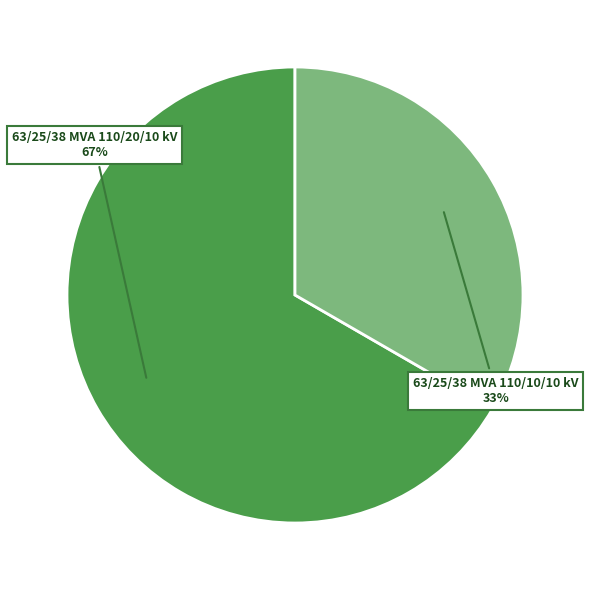

Count the number of slices in the pie.

2